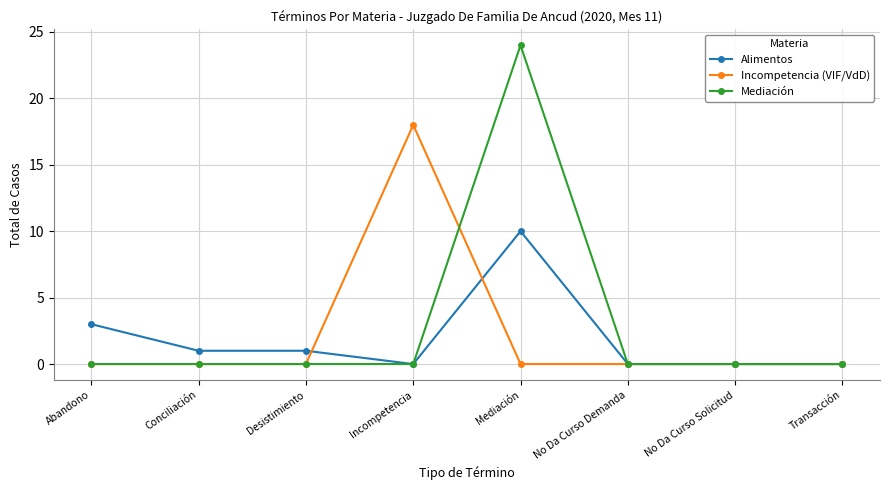

What is the label of the 4th point from the left?

Incompetencia